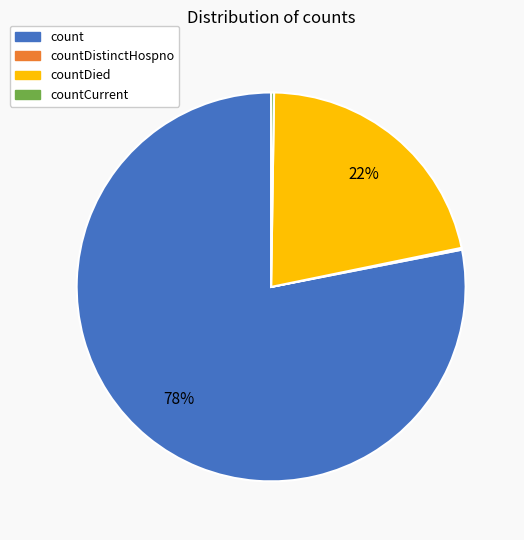

Does any single category account for the majority?

Yes